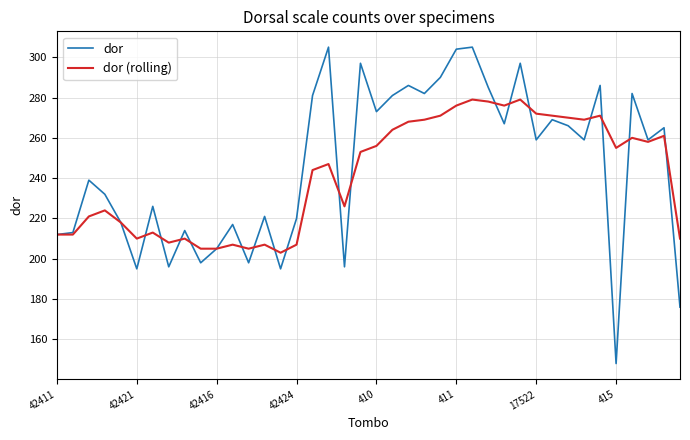

Does the chart have visible grid lines?

Yes